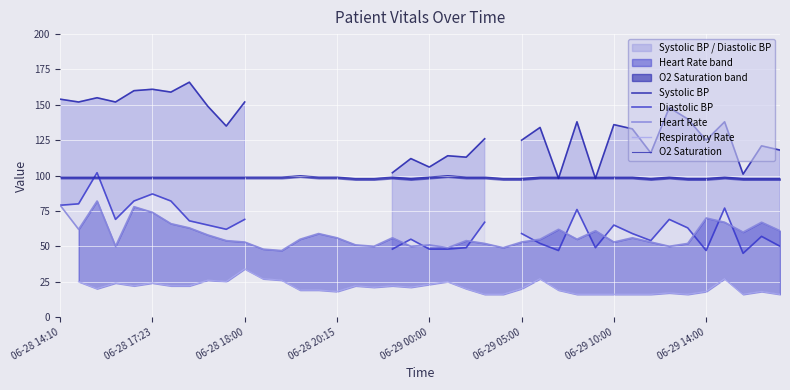

What are all the series names shown in the legend?

Systolic BP, Diastolic BP, Heart Rate, Respiratory Rate, O2 Saturation